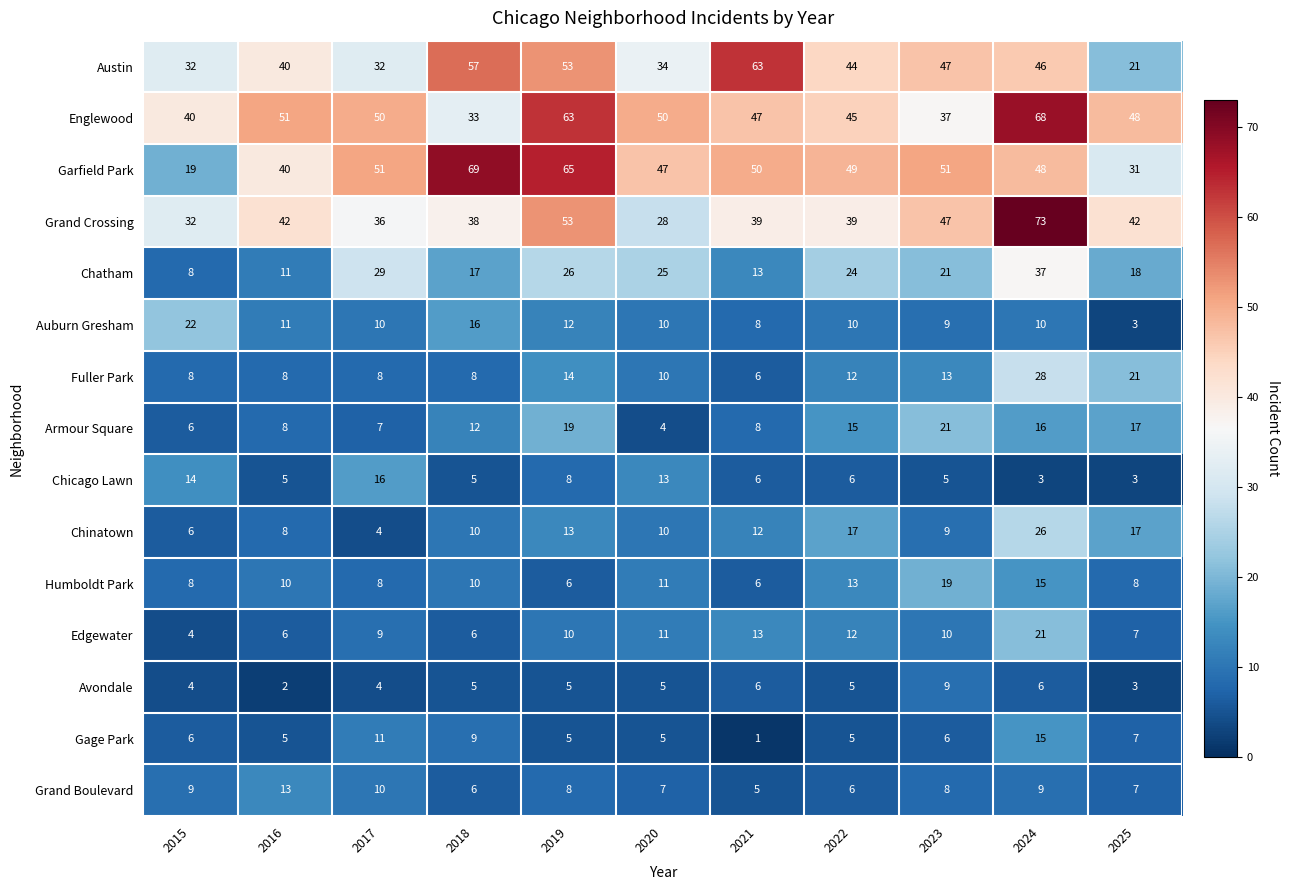

What is the total value across all series at 2015?

218